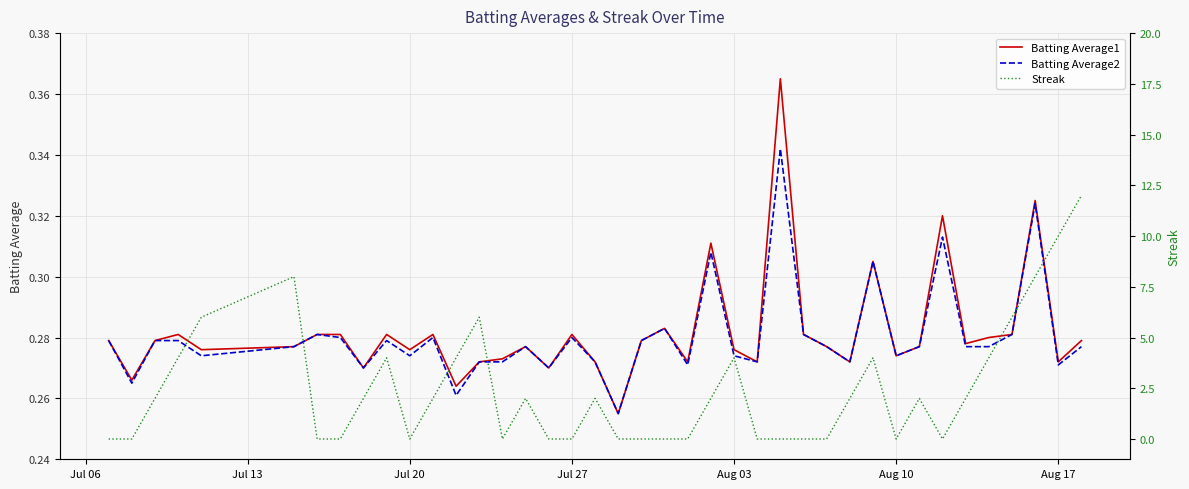

The value of Batting Average1 at Jul 27 is 0.5. True or false?

False